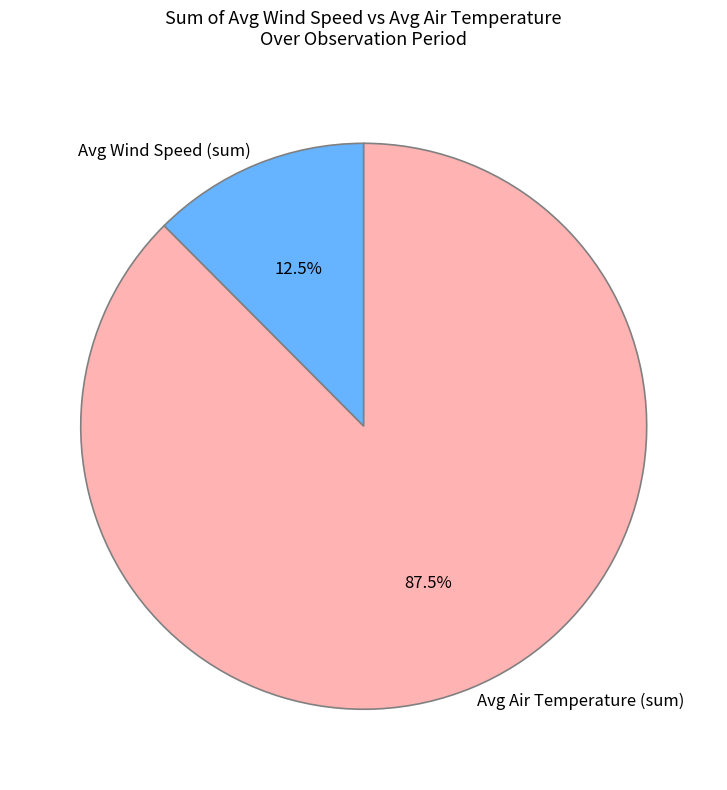

What percentage do Avg Air Temperature (sum) and Avg Wind Speed (sum) together represent?

100.0%